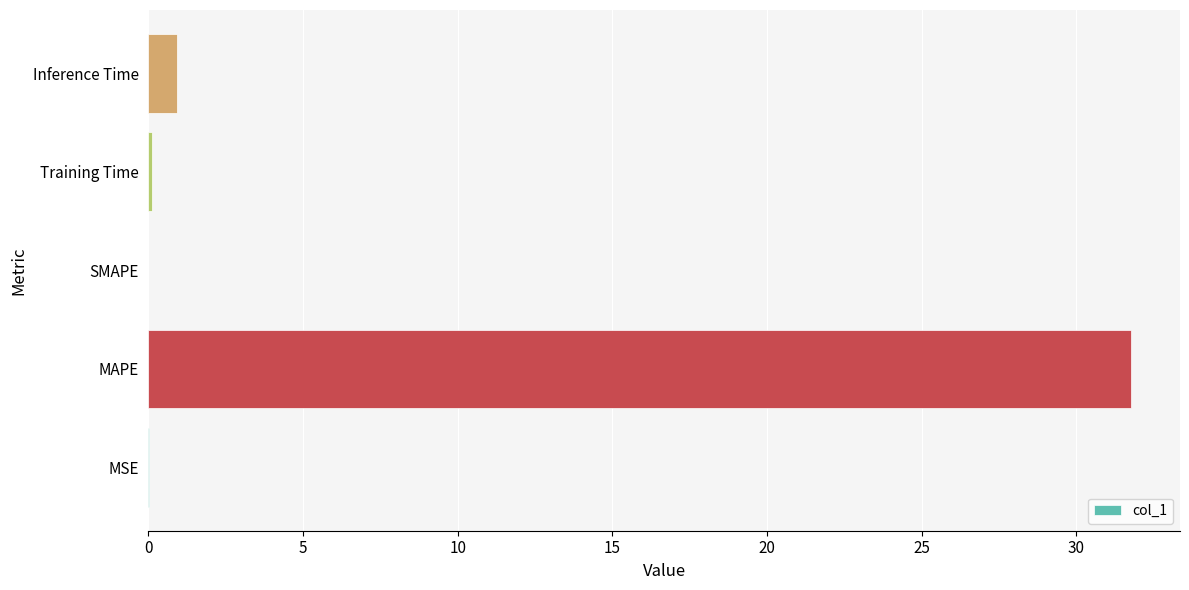

Which has a higher value, MAPE or MSE?

MAPE